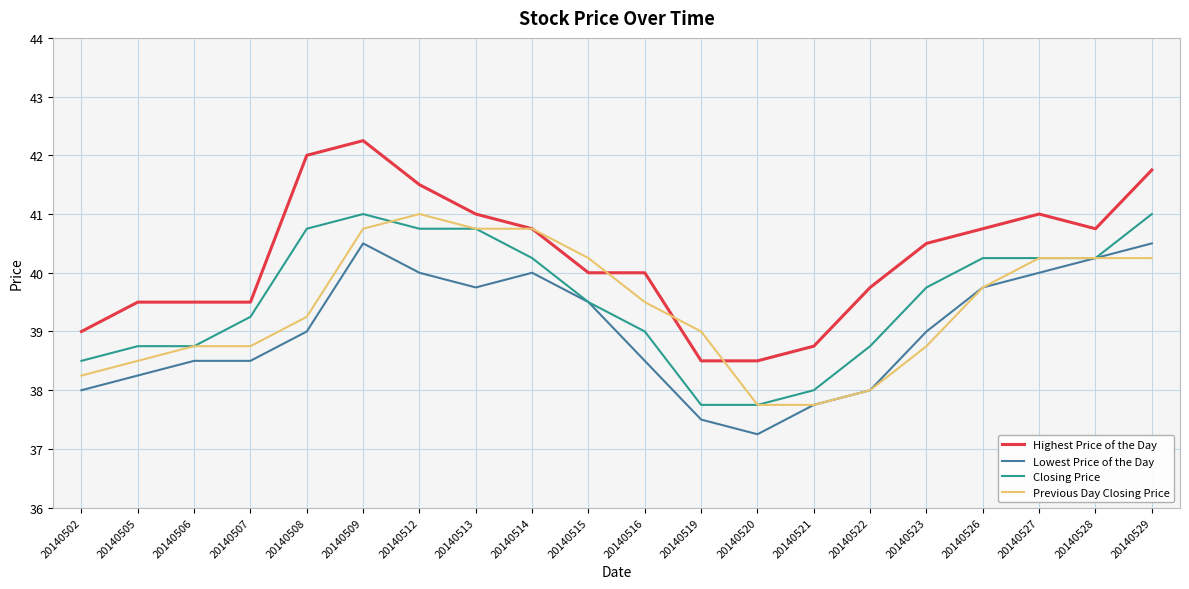

Read the Previous Day Closing Price value at 20140521.

37.8